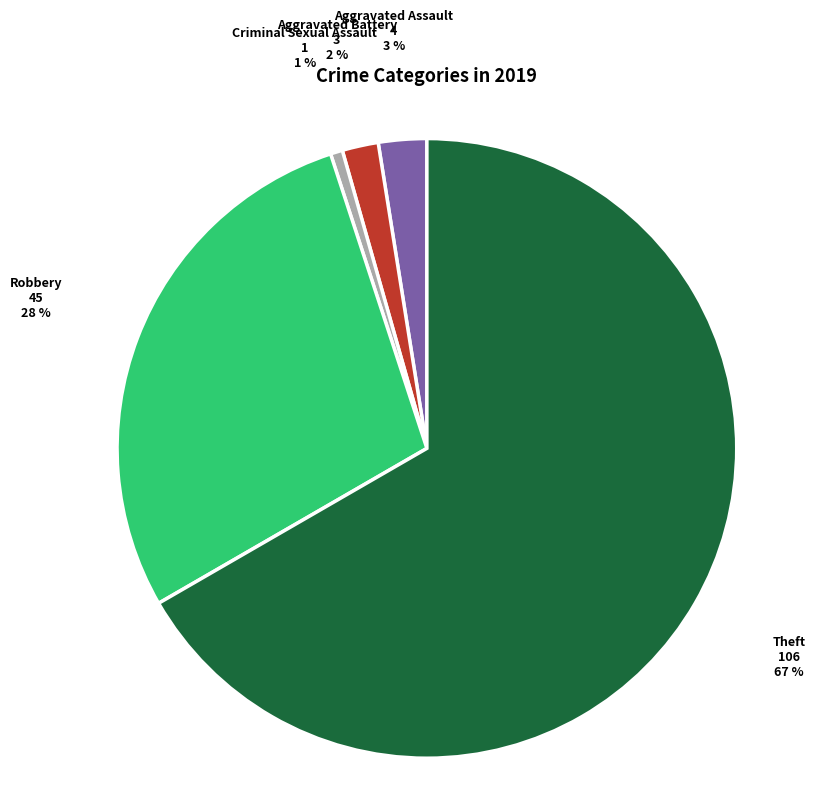

Does any single category account for the majority?

Yes